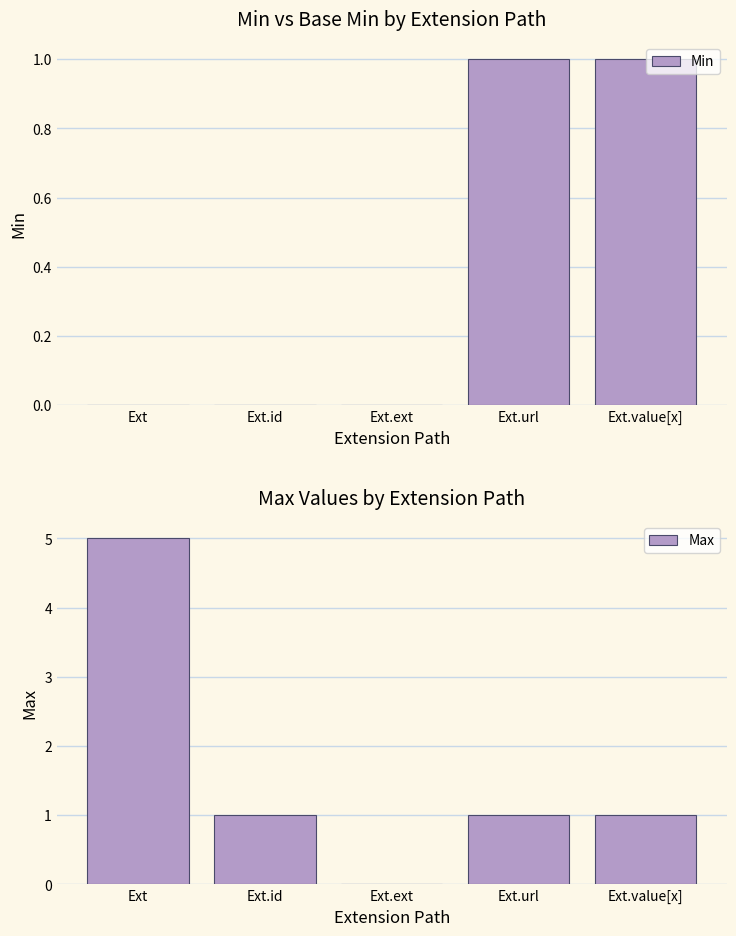

What position from the right is Ext.ext?

3